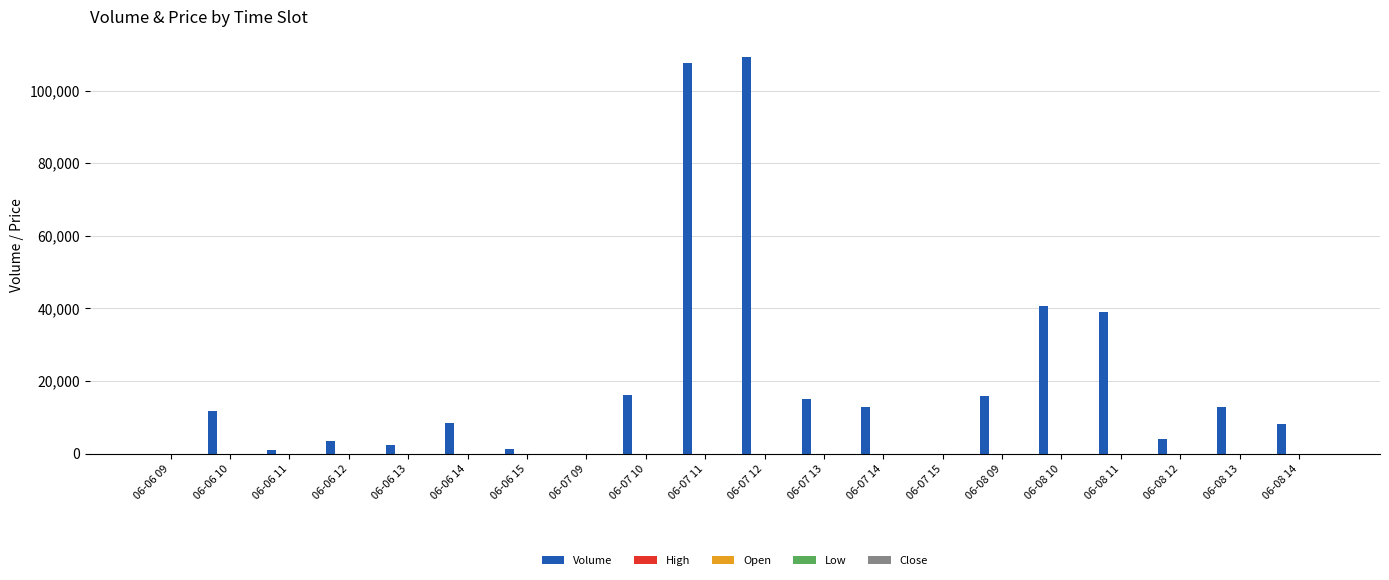

Which series has the largest total across all categories?

Volume